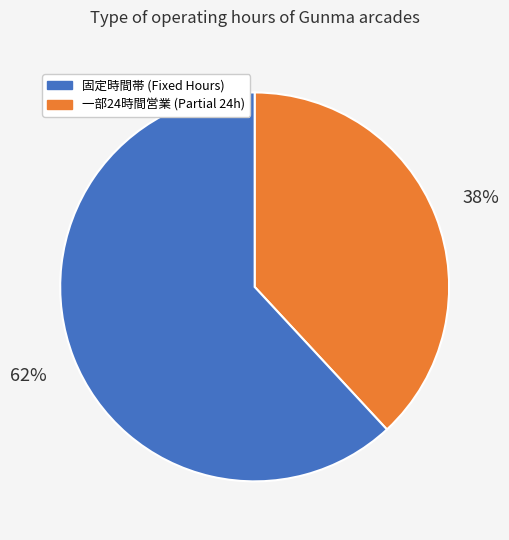

Is there any slice that represents more than half of the pie?

Yes